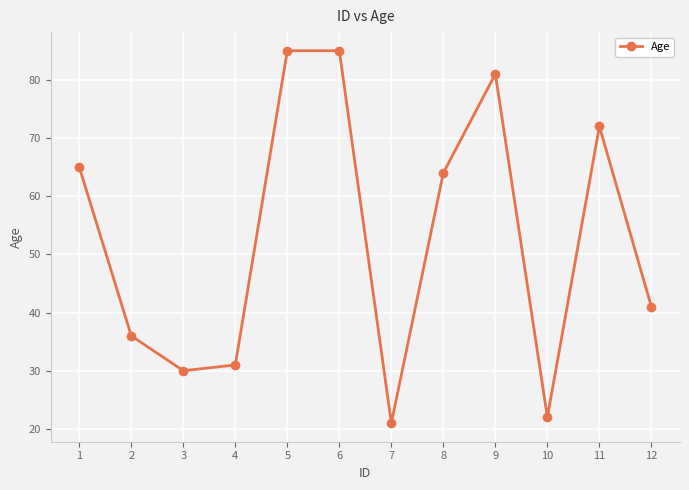

How many categories are shown in the chart?

12